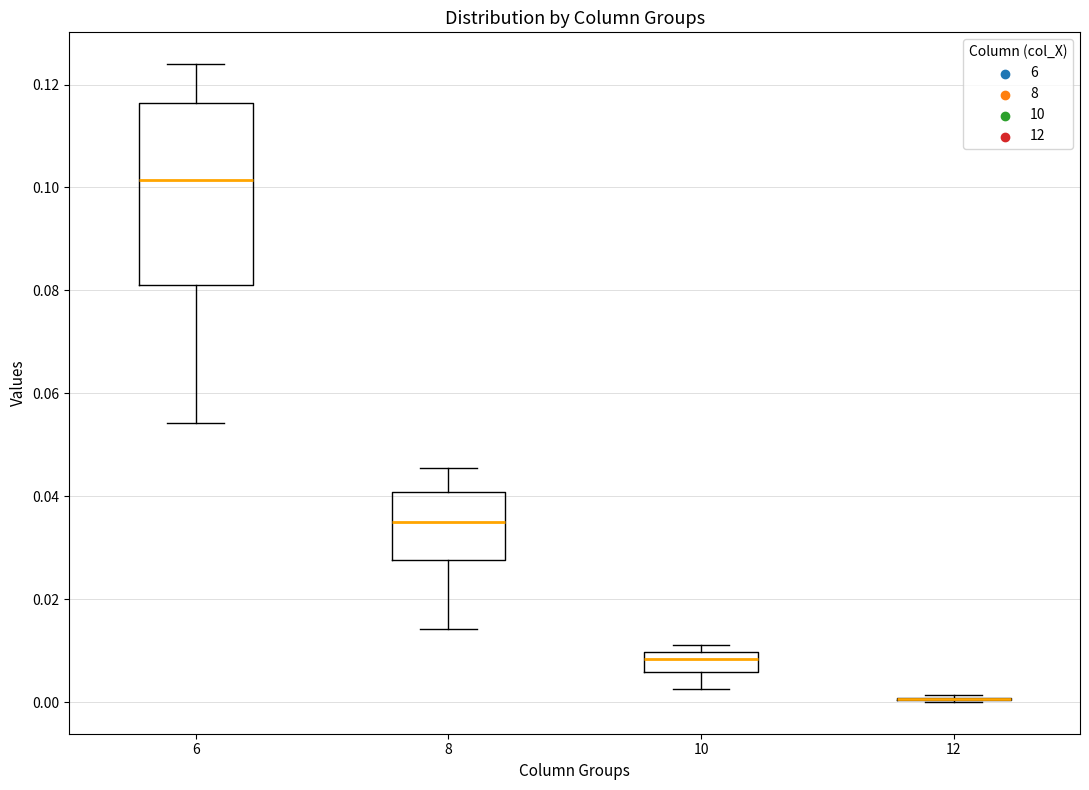

Reading left to right, transcribe this box plot: for each box, give where its median line is, the range the box spans, and where its two whiskers end, as read against the y-axis. The values are not printed on the chart, so give them approximately, as read against the axis.

6: median 0.102, box 0.082 to 0.116, whiskers 0.054 to 0.124
8: median 0.036, box 0.028 to 0.040, whiskers 0.014 to 0.046
10: median 0.008, box 0.006 to 0.010, whiskers 0.002 to 0.012
12: box collapsed to a line at 0.000, whiskers 0.000 to 0.002